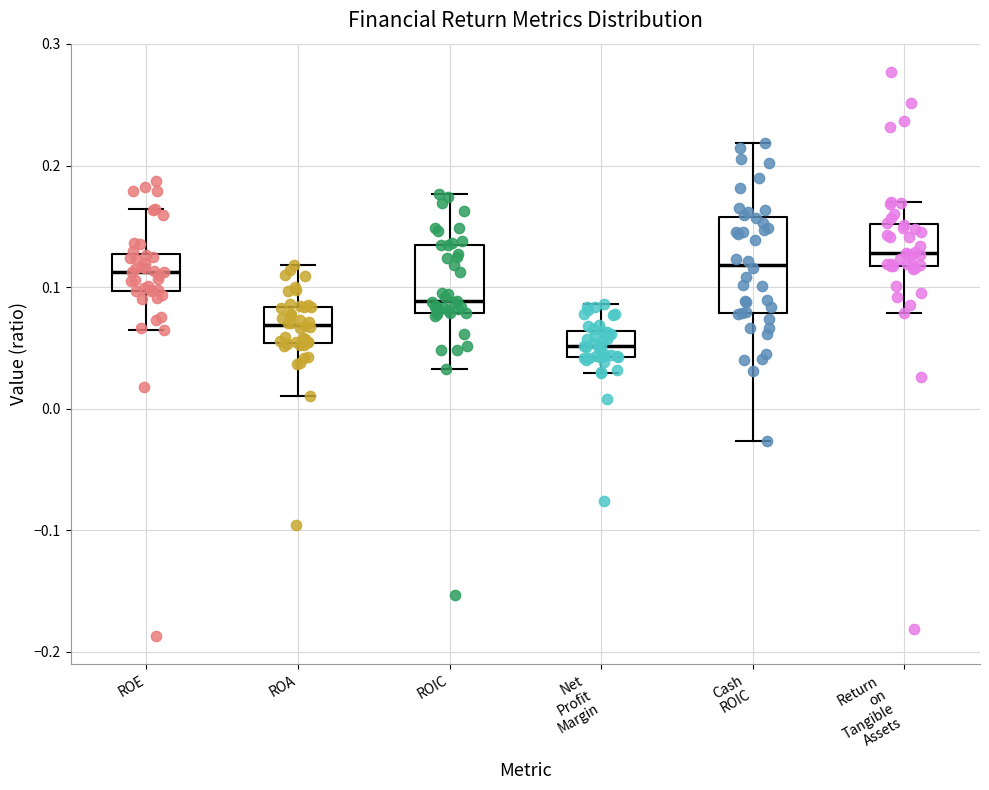

Reading left to right, transcribe this box plot: for each box, give where its median line is, the range the box spans, and where its two whiskers end, as read against the y-axis. The values are not printed on the chart, so give them approximately, as read against the axis.

ROE: median 0.11, box 0.10 to 0.13, whiskers 0.06 to 0.16
ROA: median 0.07, box 0.05 to 0.08, whiskers 0.01 to 0.12
ROIC: median 0.09, box 0.08 to 0.13, whiskers 0.03 to 0.18
Net Profit Margin: median 0.05, box 0.04 to 0.06, whiskers 0.03 to 0.09
Cash ROIC: median 0.12, box 0.08 to 0.16, whiskers -0.03 to 0.22
Return on Tangible Assets: median 0.13, box 0.12 to 0.15, whiskers 0.08 to 0.17